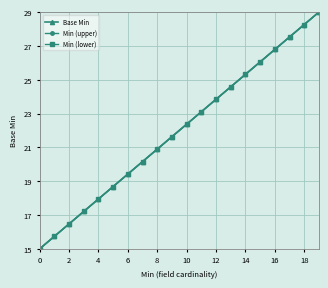

Is this an area chart (filled region under the line)?

No